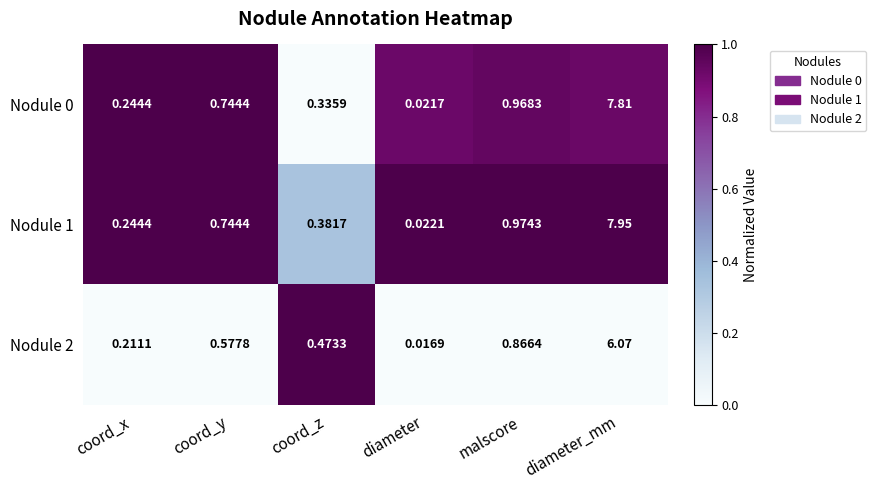

What is the total value across all series at coord_z?

1.2